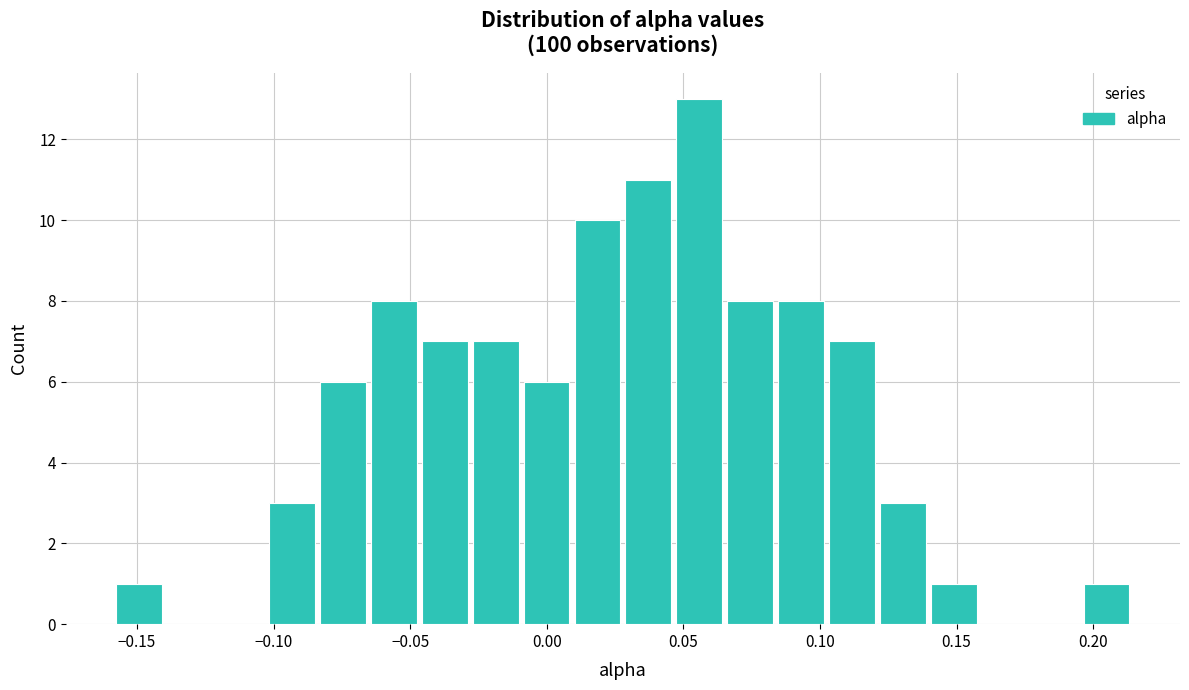

Read against the x-axis, roughly where is the centre of the tallest bar?

0.055